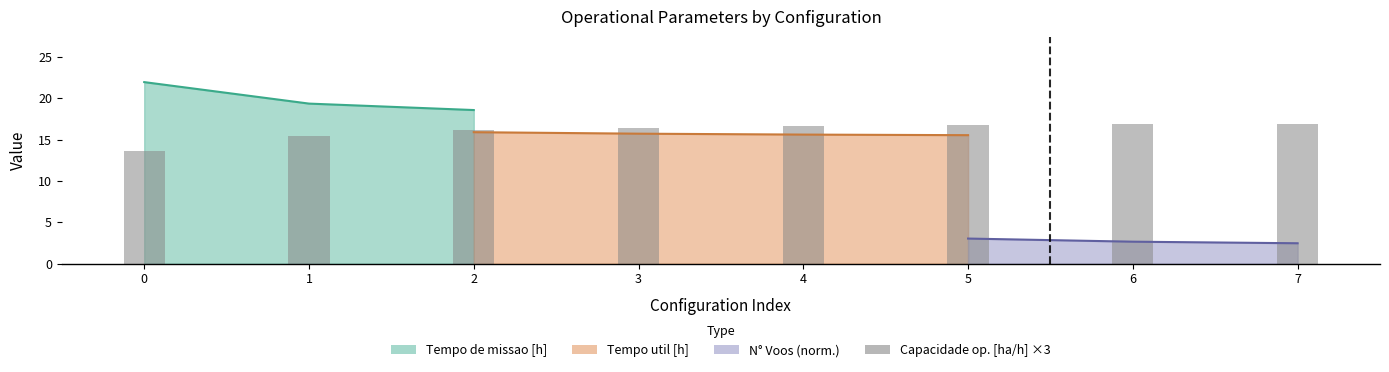

Count the number of values greater than 16.

6